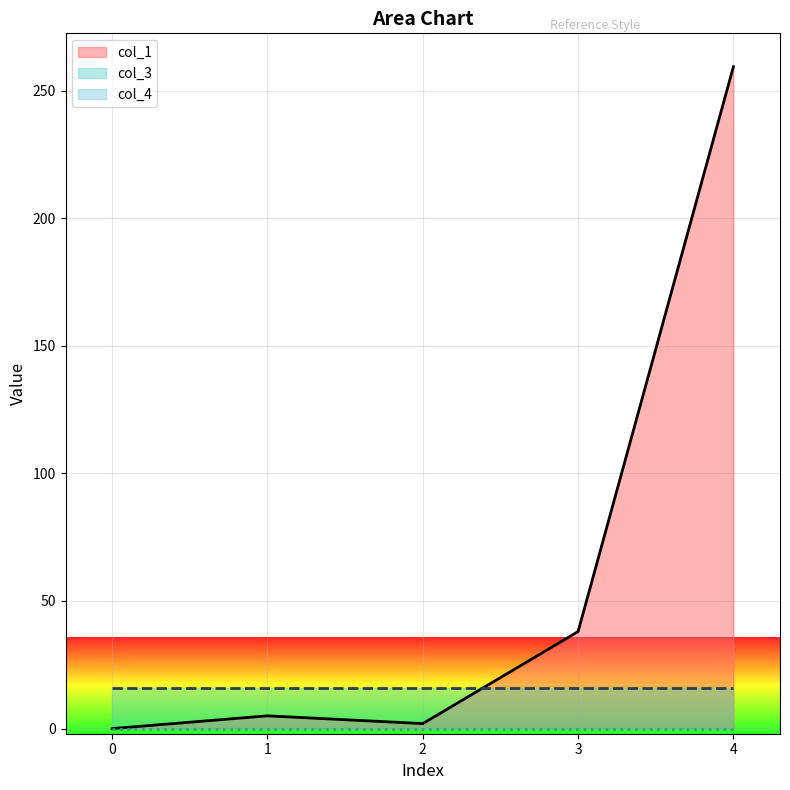

What is the total value across all series at 0?

16.0